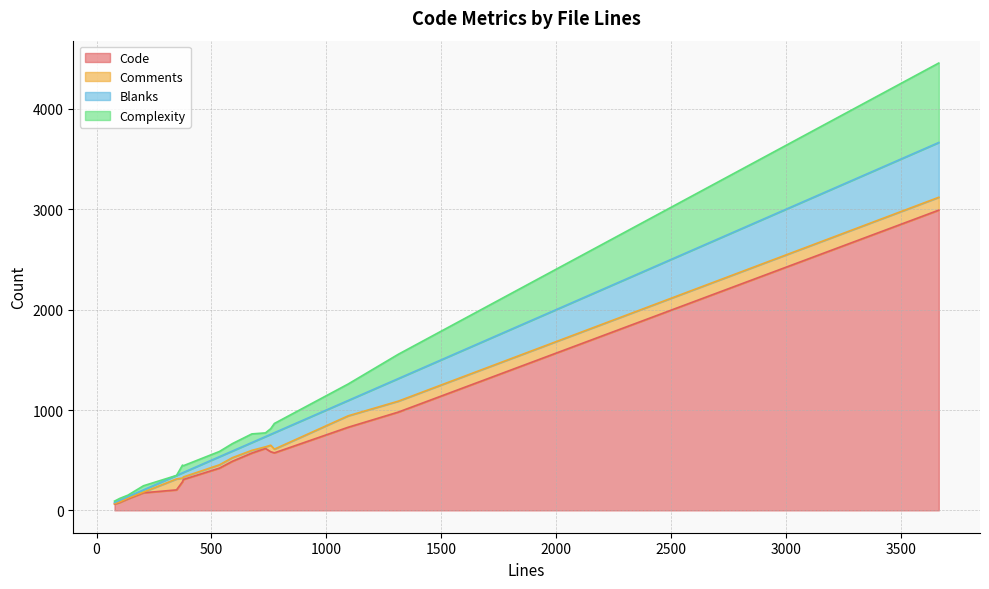

What is the maximum value for Code?

2992